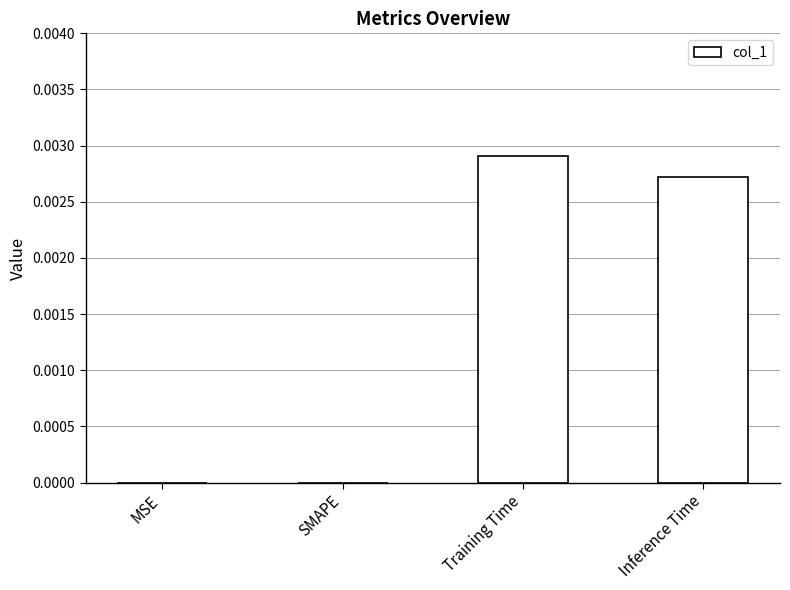

Count the number of categories in the chart.

4